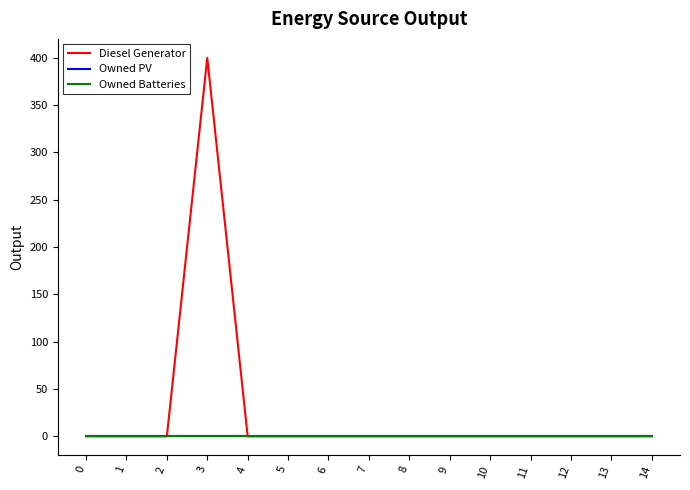

Does the chart display data point markers on the line(s)?

No